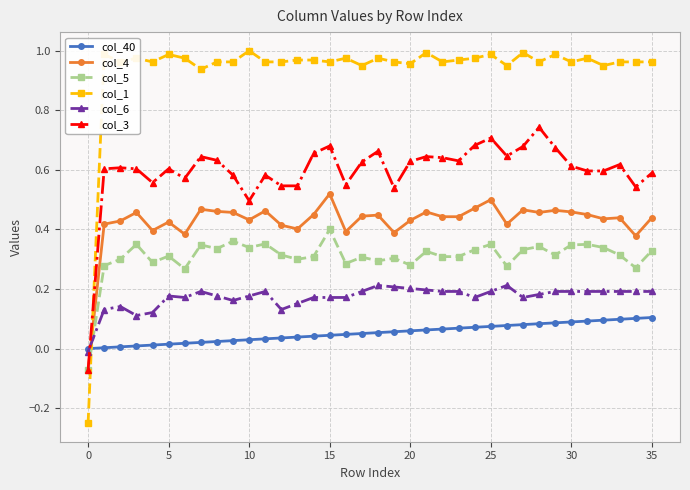

Rank the series by their maximum value, from highest to lowest.

col_1, col_3, col_4, col_5, col_6, col_40